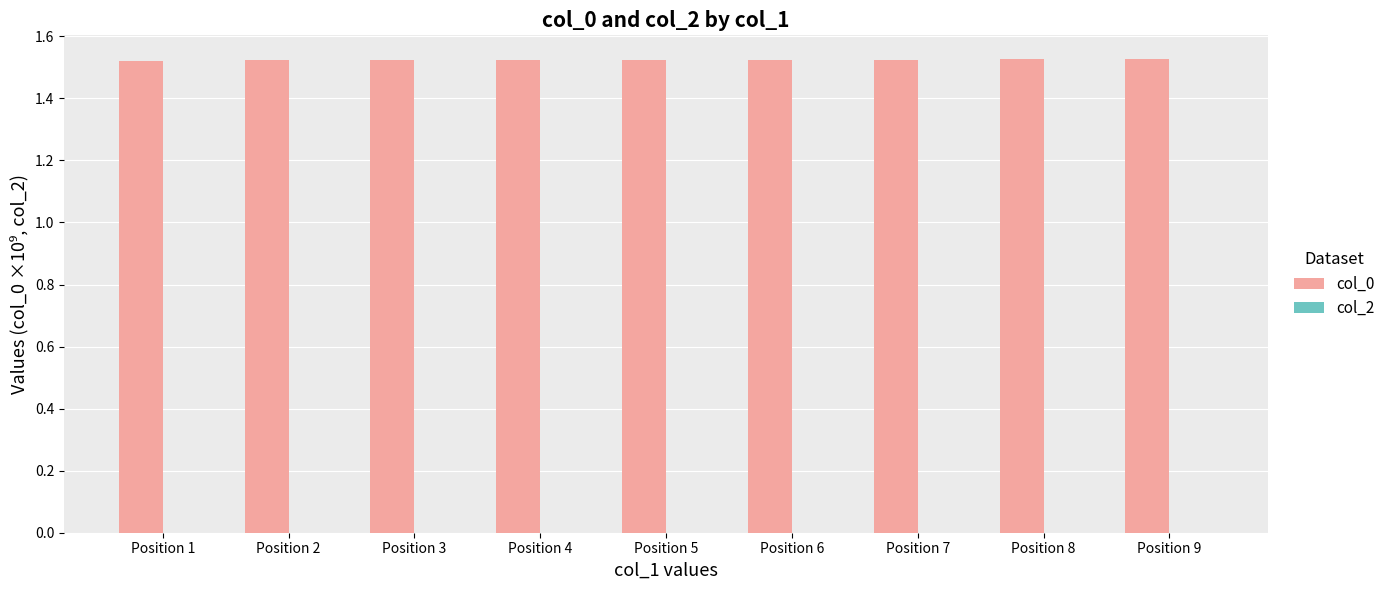

Count the values in the range 1 to 2.

9